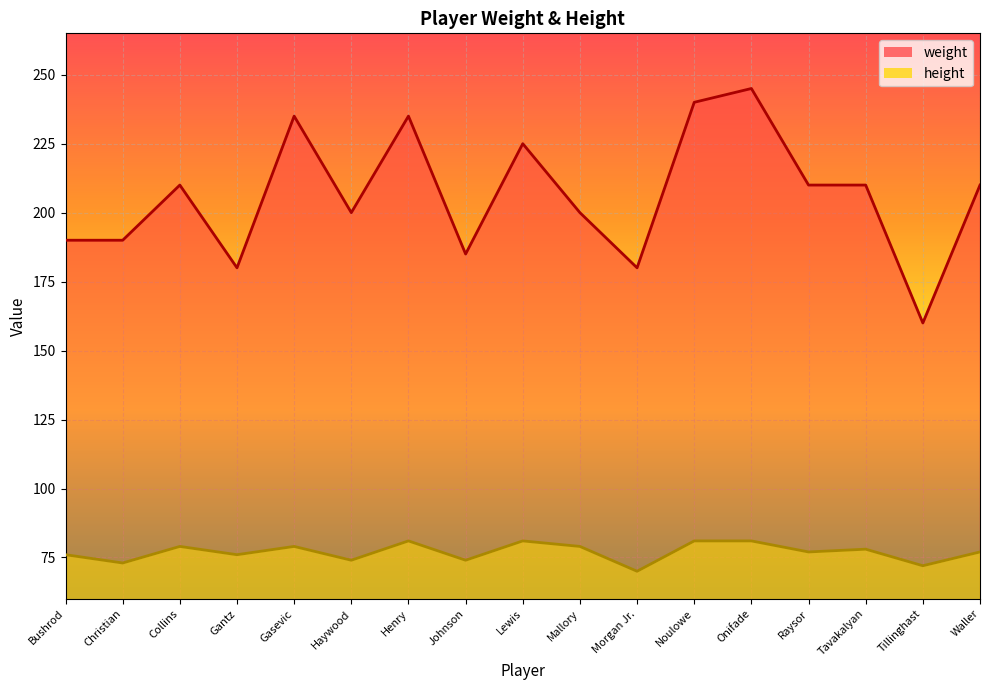

What is the sum of the weight values at Raysor and Gantz?

390